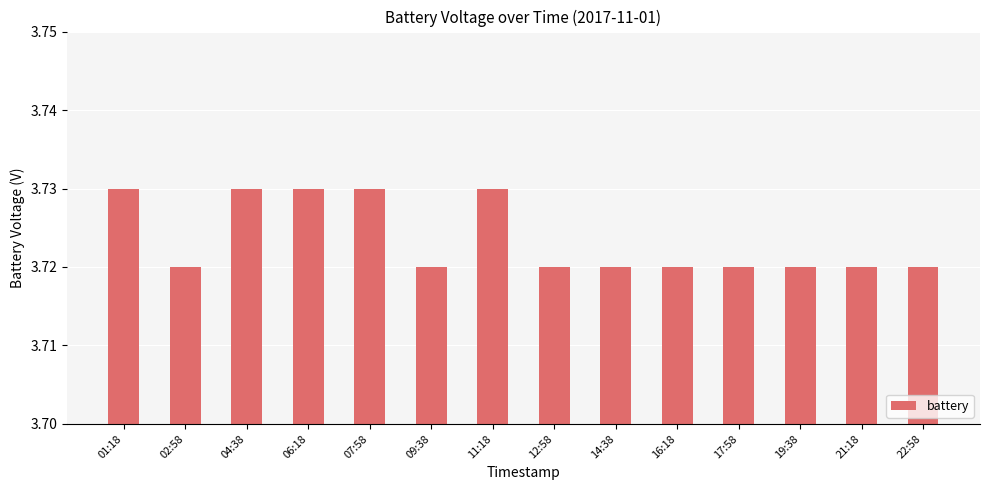

What is the label of the 4th bar from the right?

17:58